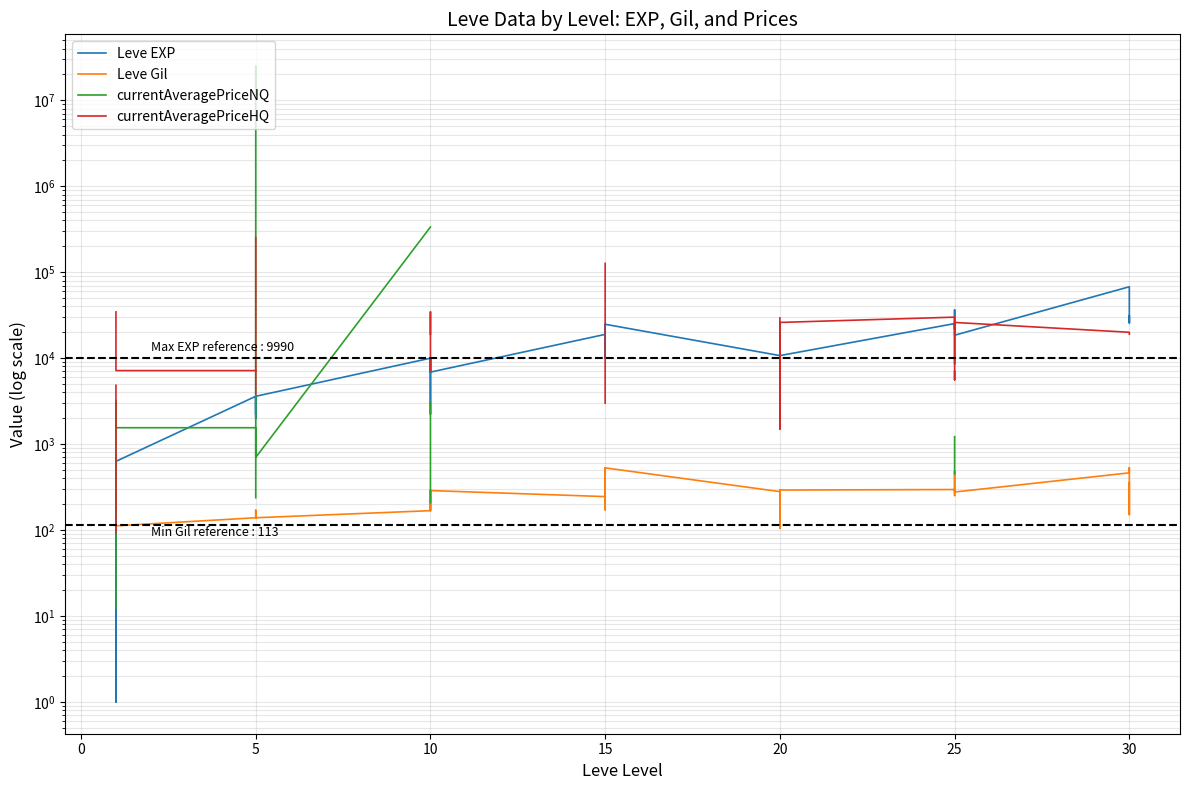

In currentAveragePriceNQ, how many points are higher than both neighbors (excluding endpoints)?

1